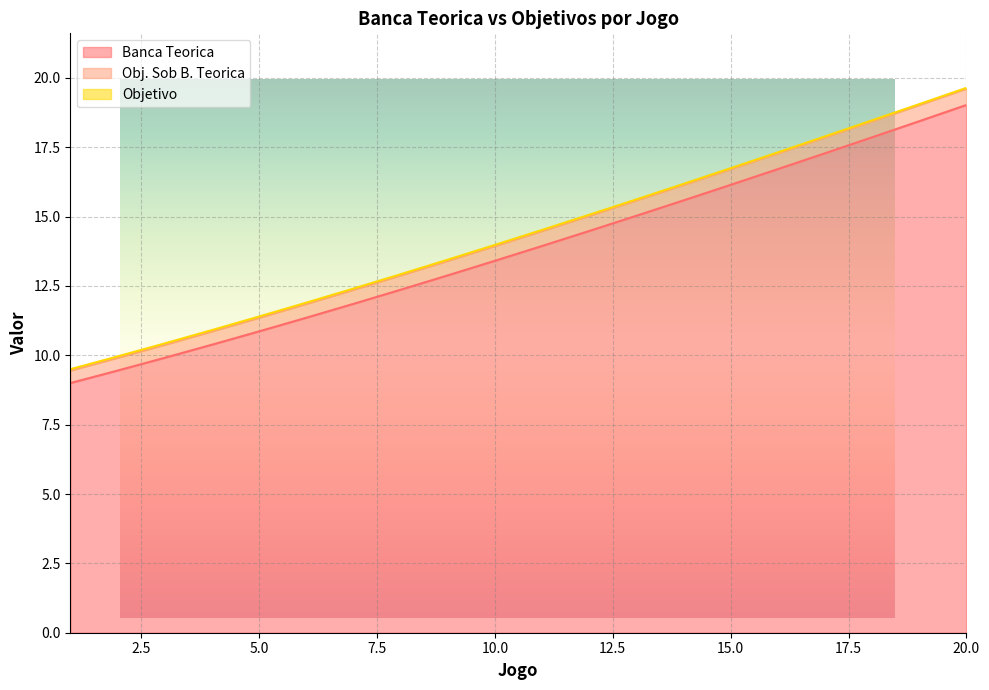

What is the difference between the Objetivo values at 8 and 1?

3.4